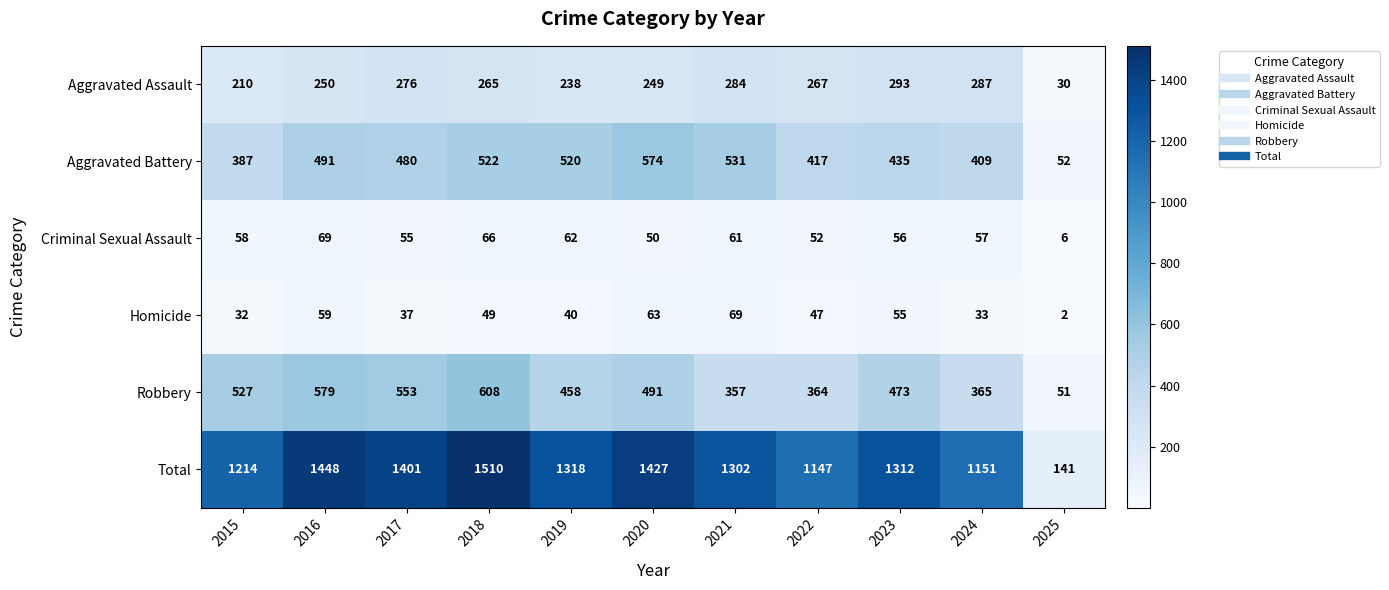

What is the minimum value for Total?

141